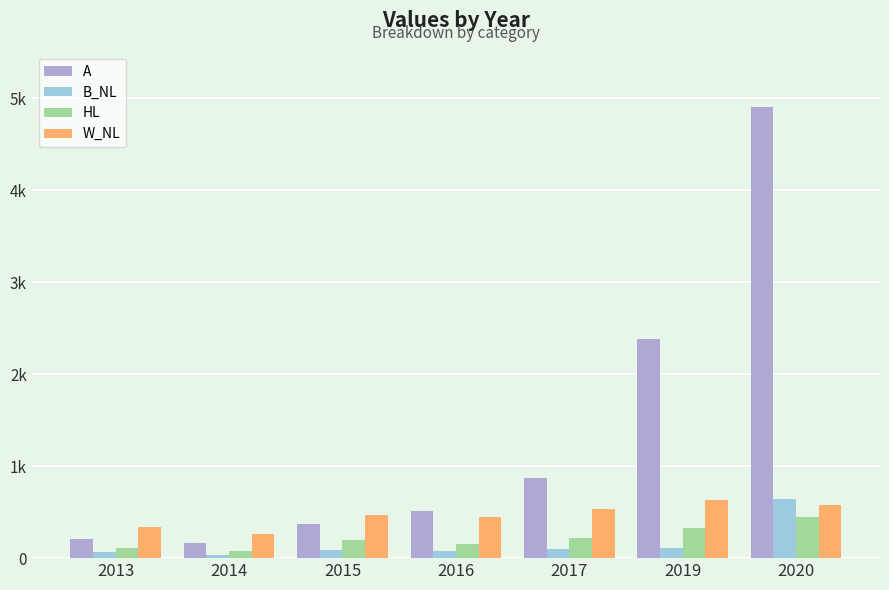

Reading right to left, extract all data points from this chart.

A: 4907	2382	866	516	366	162	210
B_NL: 645	114	96	74	84	39	63
HL: 451	327	218	158	200	74	111
W_NL: 575	630	535	446	470	258	333